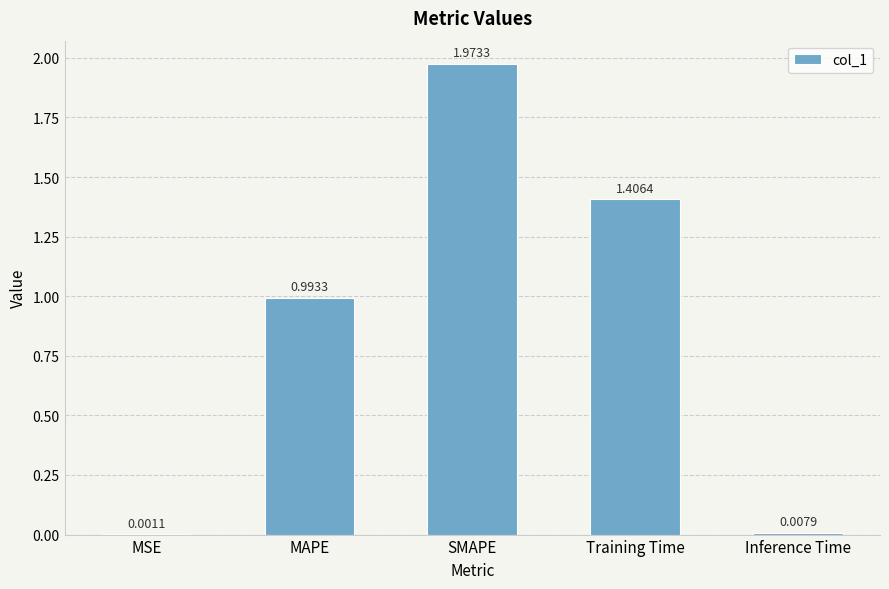

What is the sum of all values?

4.4